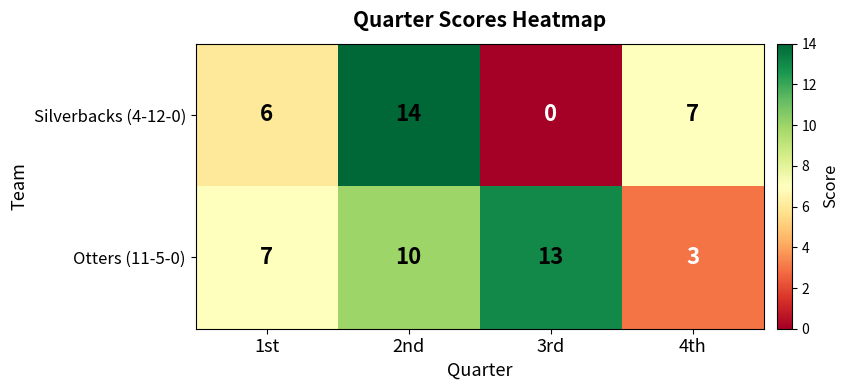

Reading left to right, extract all data points from this chart.

Silverbacks (4-12-0): 6	14	0	7
Otters (11-5-0): 7	10	13	3